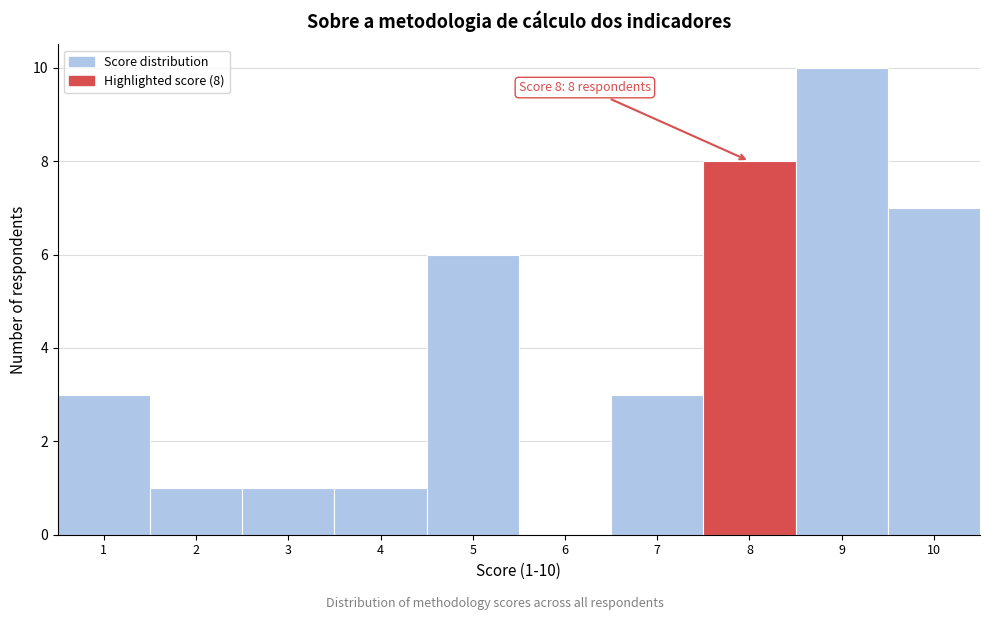

Over which range of the x-axis is the bar tallest?

8.5 to 9.5